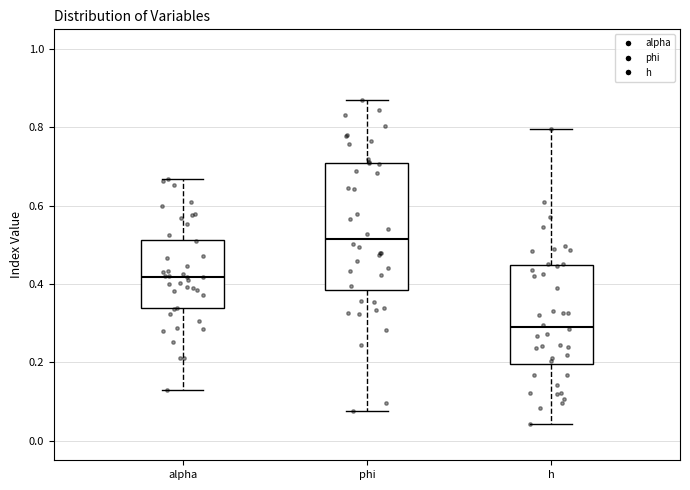

Reading left to right, transcribe this box plot: for each box, give where its median line is, the range the box spans, and where its two whiskers end, as read against the y-axis. The values are not printed on the chart, so give them approximately, as read against the axis.

alpha: median 0.42, box 0.34 to 0.52, whiskers 0.12 to 0.66
phi: median 0.52, box 0.38 to 0.70, whiskers 0.08 to 0.86
h: median 0.28, box 0.20 to 0.44, whiskers 0.04 to 0.80